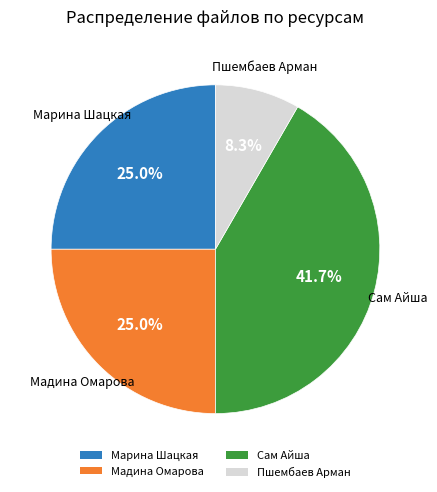

Is it true that Марина Шацкая is 17% of the pie?

False